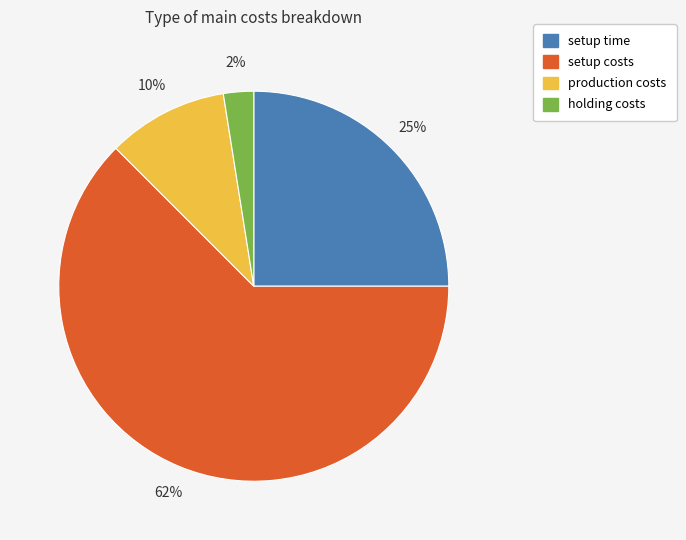

How many segments does this pie chart have?

4